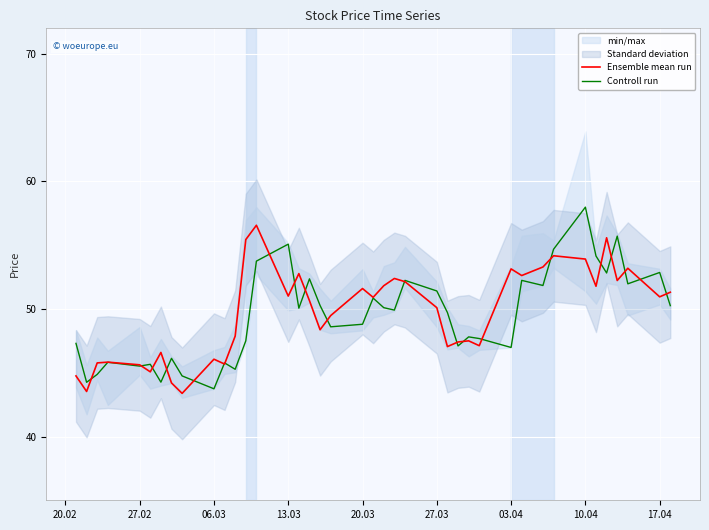

What is the maximum value for Controll run?

58.0